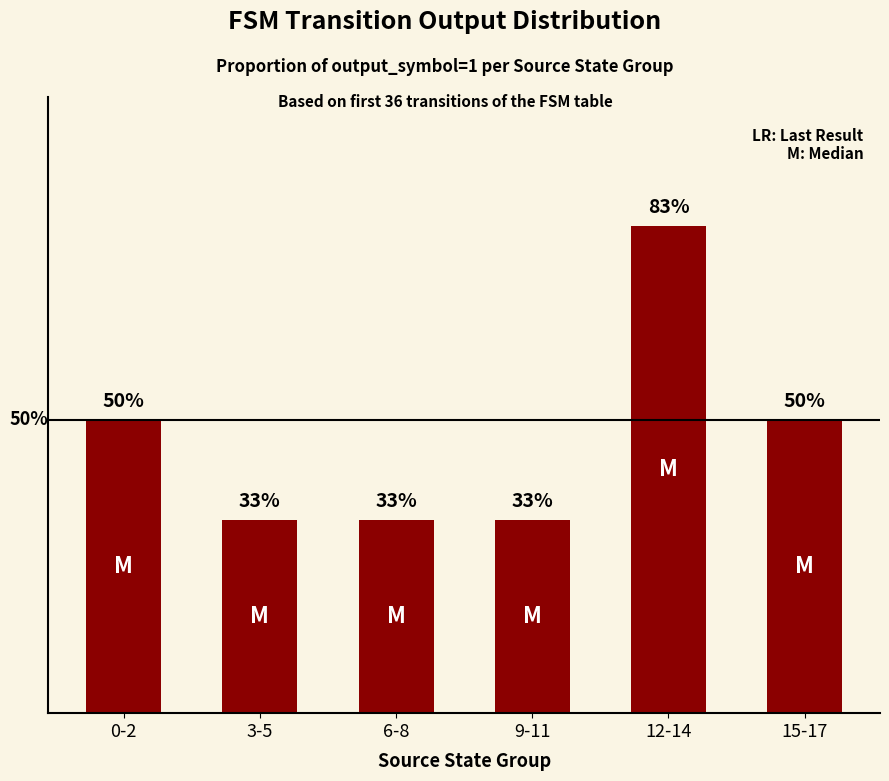

What is the label of the 4th bar from the left?

9-11